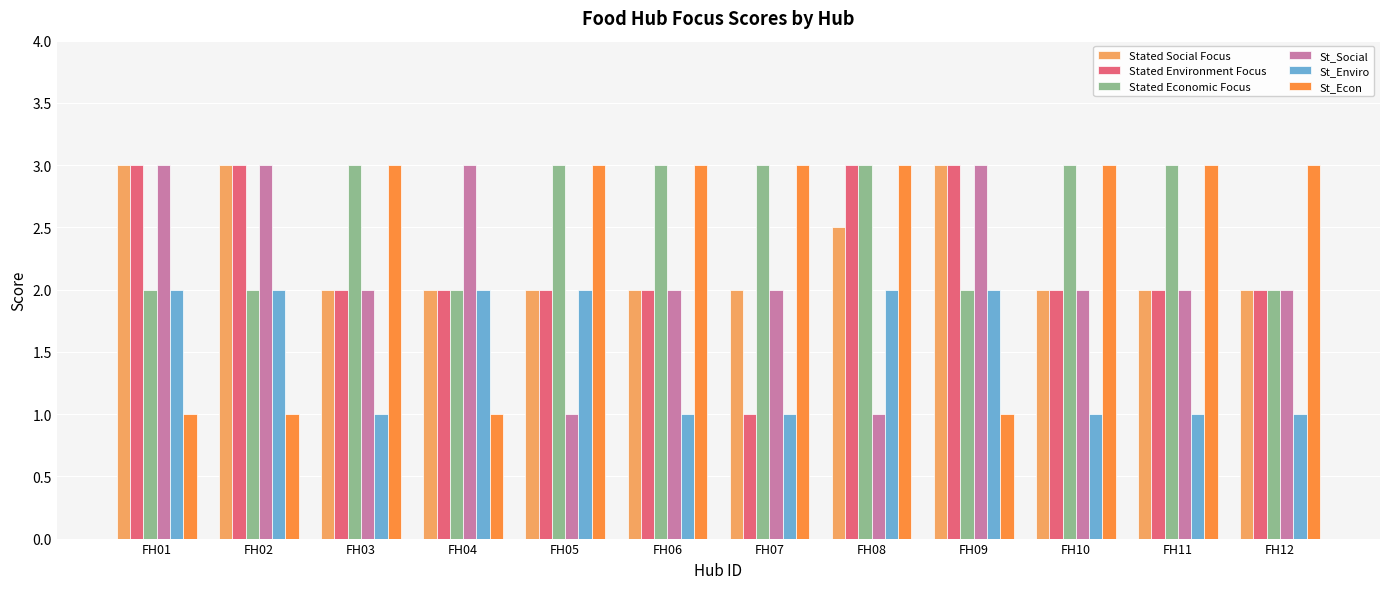

The value of Stated Environment Focus at FH11 is 2.0. True or false?

True